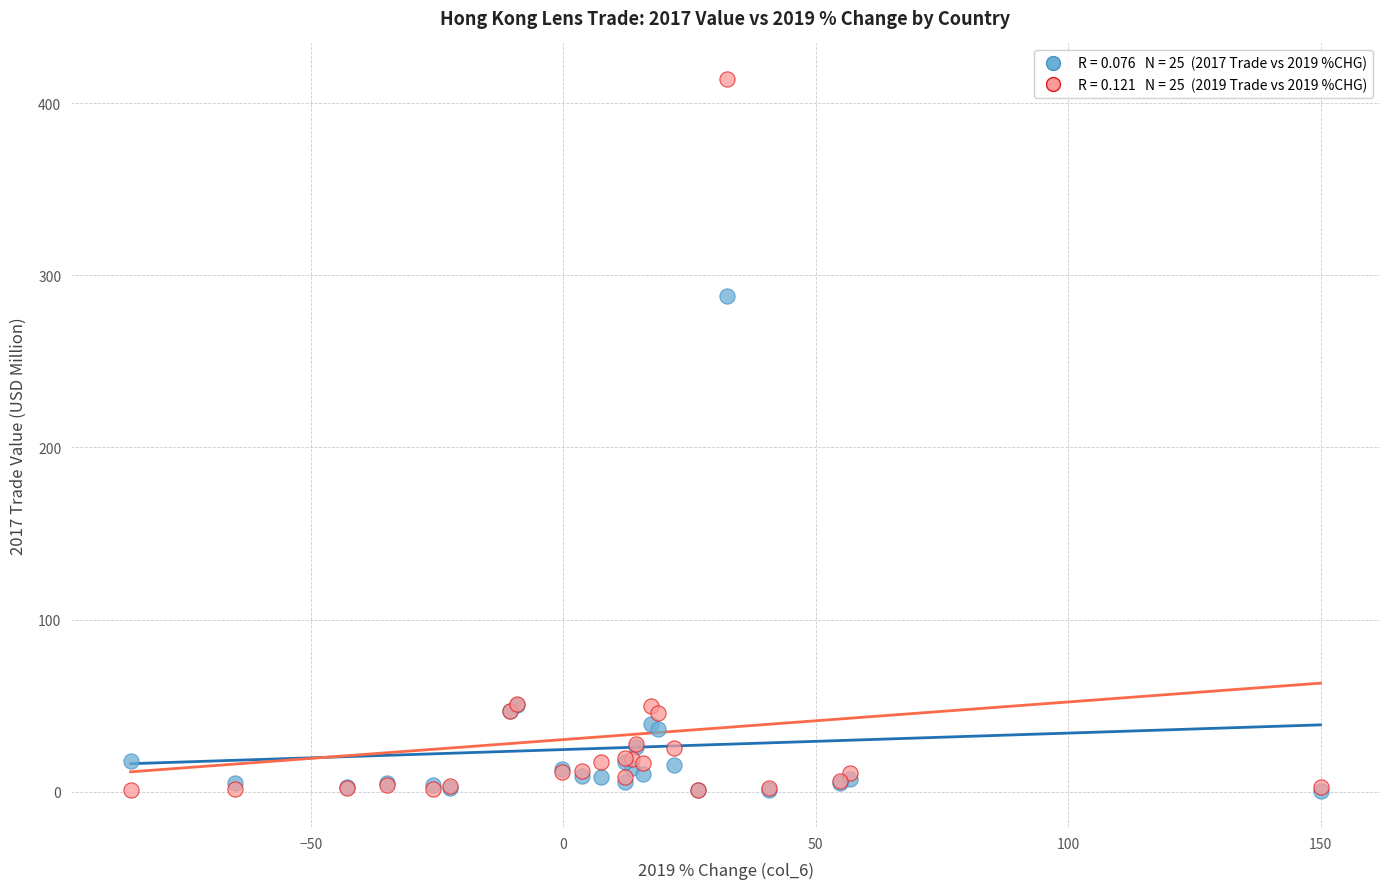

Across all series, what Y value is closest to 207?

288.1